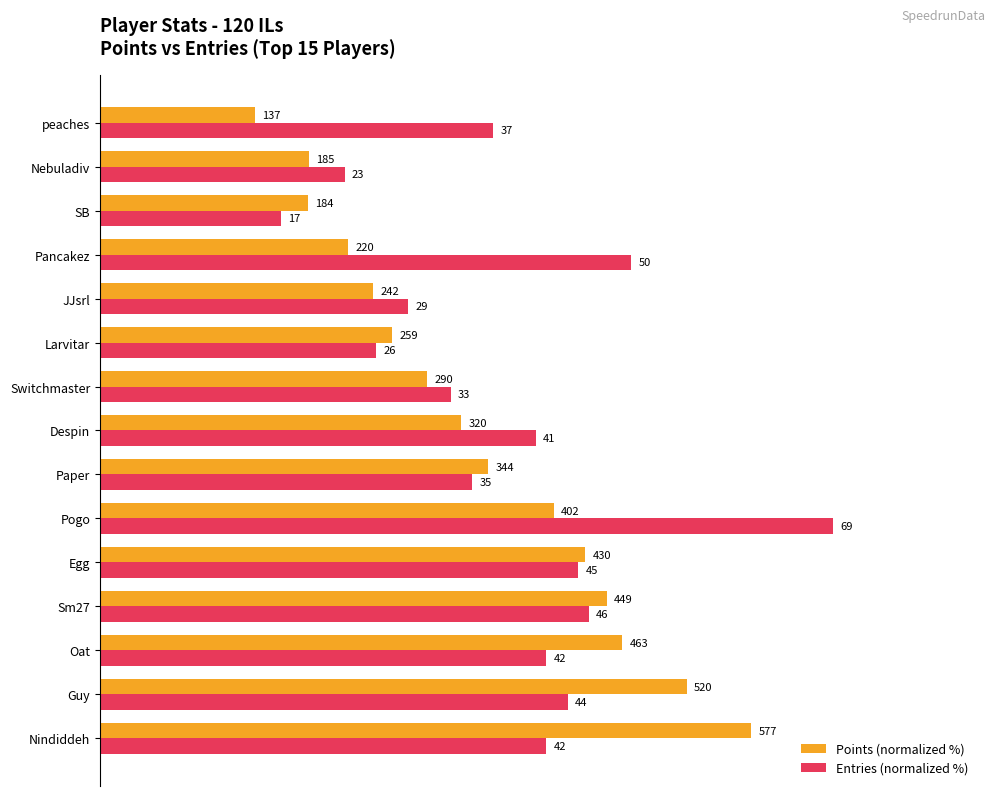

What are all the series names shown in the legend?

Points (normalized %), Entries (normalized %)